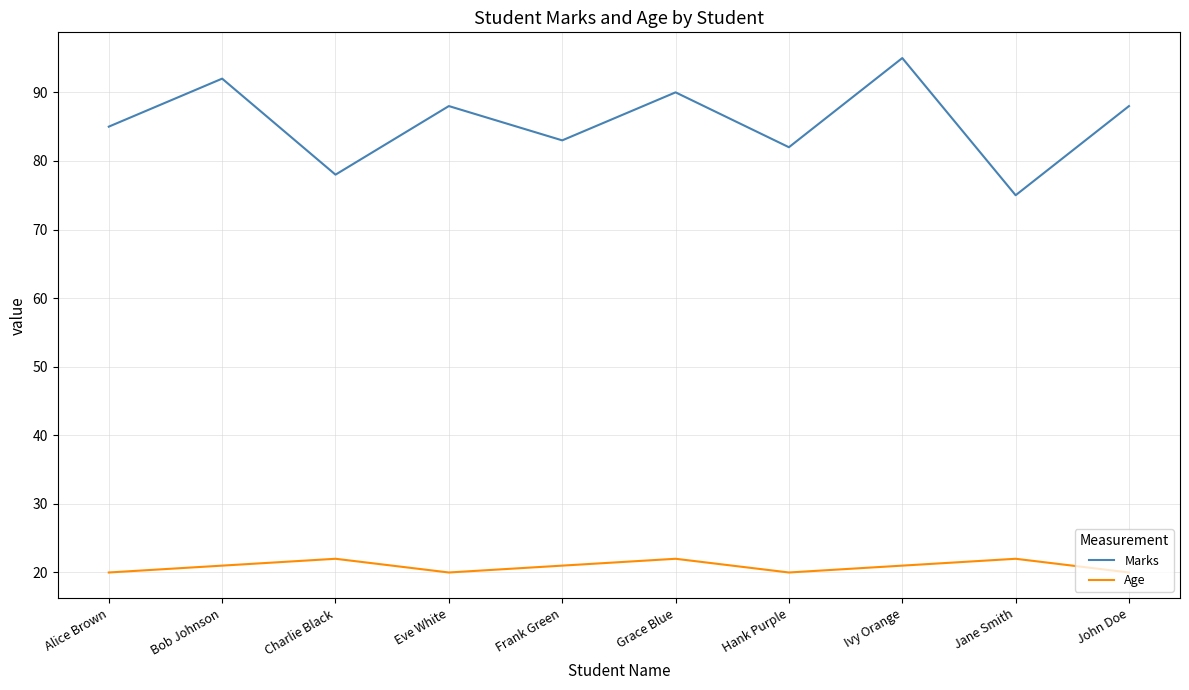

True or false: Marks and Age cross at least once.

False